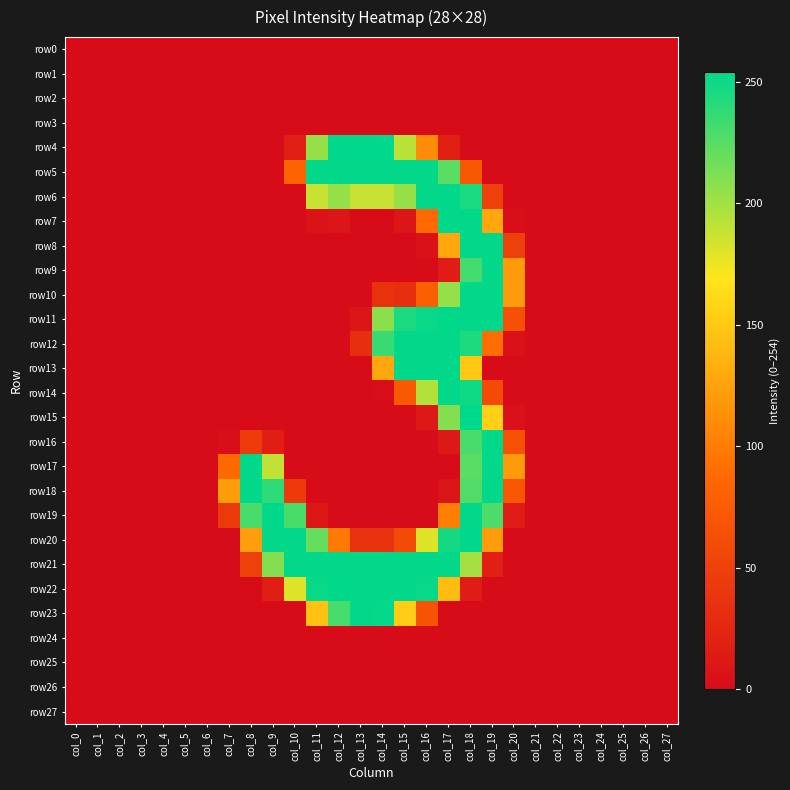

How many distinct data groups are displayed?

28